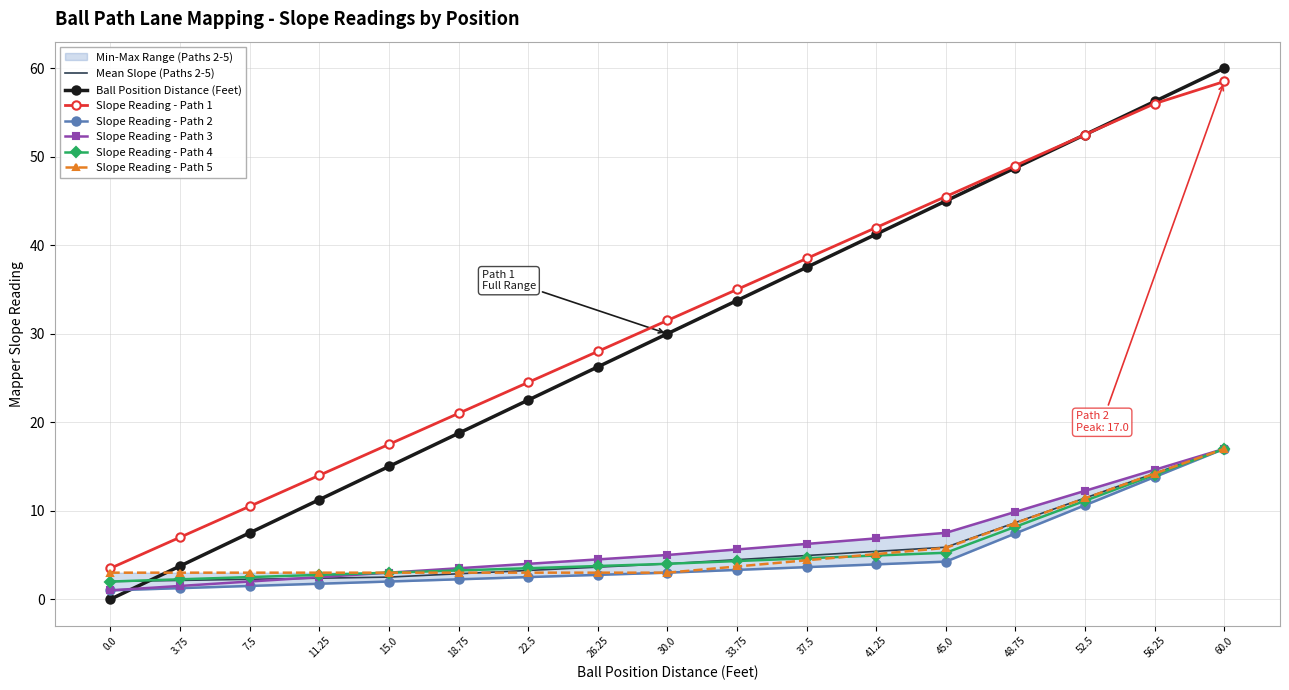

Reading left to right, list all the values displayed in this chart.

Ball Position Distance Feet: 0=0.0	3.75=3.8	7.5=7.5	11.25=11.2	15=15.0	18.75=18.8	22.5=22.5	26.25=26.2	30=30.0	33.75=33.8	37.5=37.5	41.25=41.2	45=45.0	48.75=48.8	52.5=52.5	56.25=56.2	60=60.0
Mapper Slope Reading Used (row1): 0=3.5	3.75=7.0	7.5=10.5	11.25=14.0	15=17.5	18.75=21.0	22.5=24.5	26.25=28.0	30=31.5	33.75=35.0	37.5=38.5	41.25=42.0	45=45.5	48.75=49.0	52.5=52.5	56.25=56.0	60=58.5
Mapper Slope Reading Used (row2): 0=1.0	3.75=1.2	7.5=1.5	11.25=1.8	15=2.0	18.75=2.2	22.5=2.5	26.25=2.8	30=3.0	33.75=3.3	37.5=3.6	41.25=3.9	45=4.2	48.75=7.4	52.5=10.6	56.25=13.8	60=17.0
Mapper Slope Reading Used (row3): 0=1.0	3.75=1.5	7.5=2.0	11.25=2.5	15=3.0	18.75=3.5	22.5=4.0	26.25=4.5	30=5.0	33.75=5.6	37.5=6.2	41.25=6.9	45=7.5	48.75=9.9	52.5=12.2	56.25=14.6	60=17.0
Mapper Slope Reading Used (row4): 0=2.0	3.75=2.2	7.5=2.5	11.25=2.8	15=3.0	18.75=3.2	22.5=3.5	26.25=3.8	30=4.0	33.75=4.3	37.5=4.6	41.25=4.9	45=5.2	48.75=8.2	52.5=11.1	56.25=14.1	60=17.0
Mapper Slope Reading Used (row5): 0=3.0	3.75=3.0	7.5=3.0	11.25=3.0	15=3.0	18.75=3.0	22.5=3.0	26.25=3.0	30=3.0	33.75=3.7	37.5=4.4	41.25=5.1	45=5.8	48.75=8.6	52.5=11.4	56.25=14.2	60=17.0